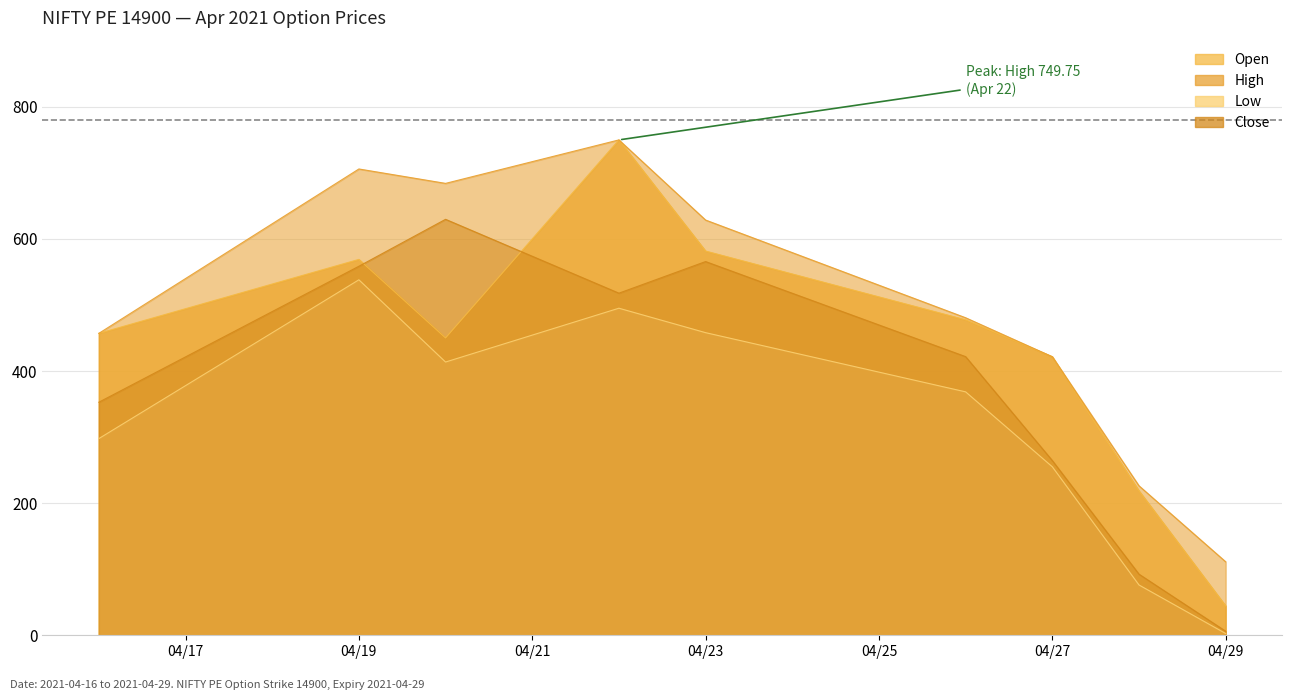

What is the total value across all series at 04/23?

2233.6